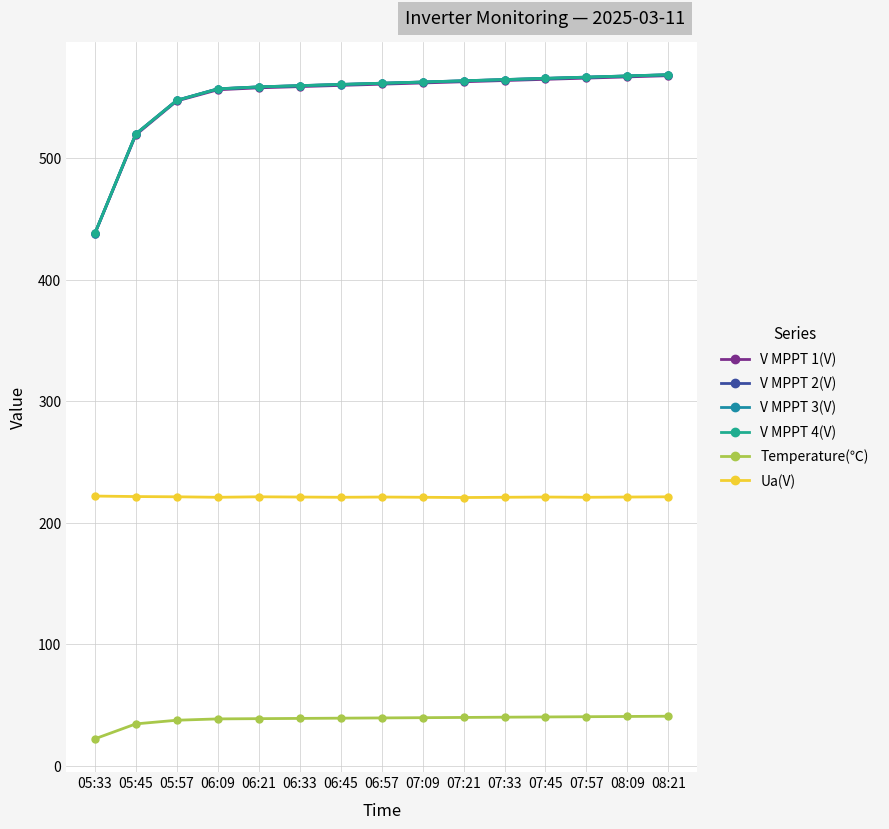

What is the difference between the highest and lowest values at 08:21?

528.0